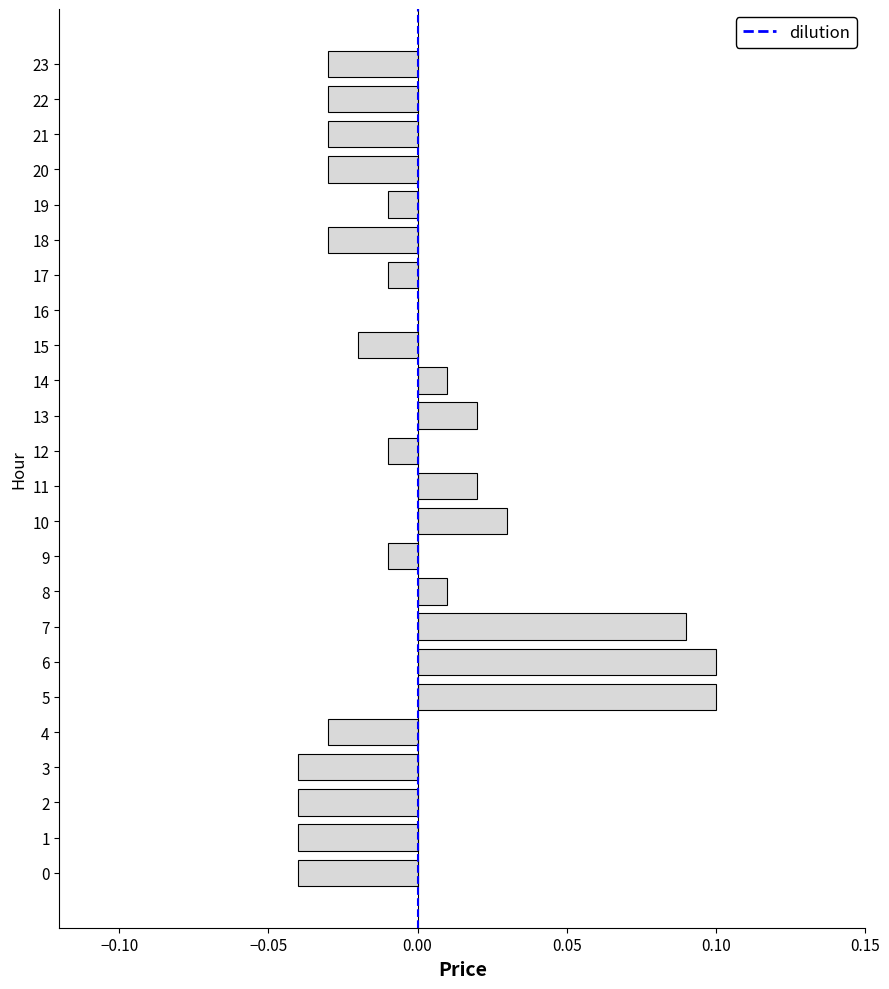

Between 12 and 3, which is larger?

12